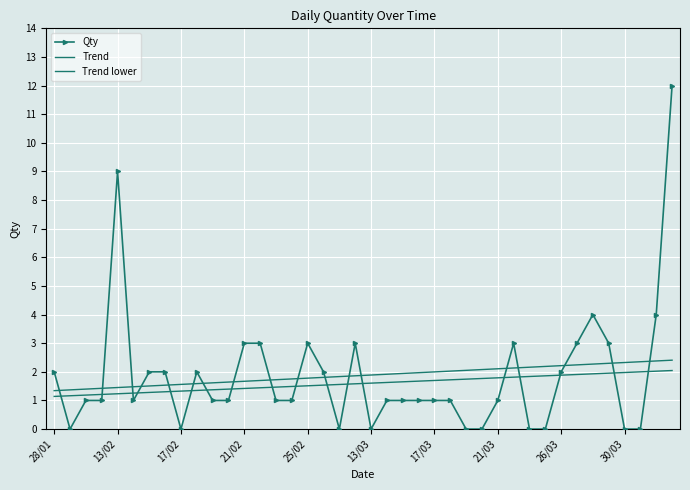

After their last crossing, which series has the higher values: Qty or Trend lower?

Qty